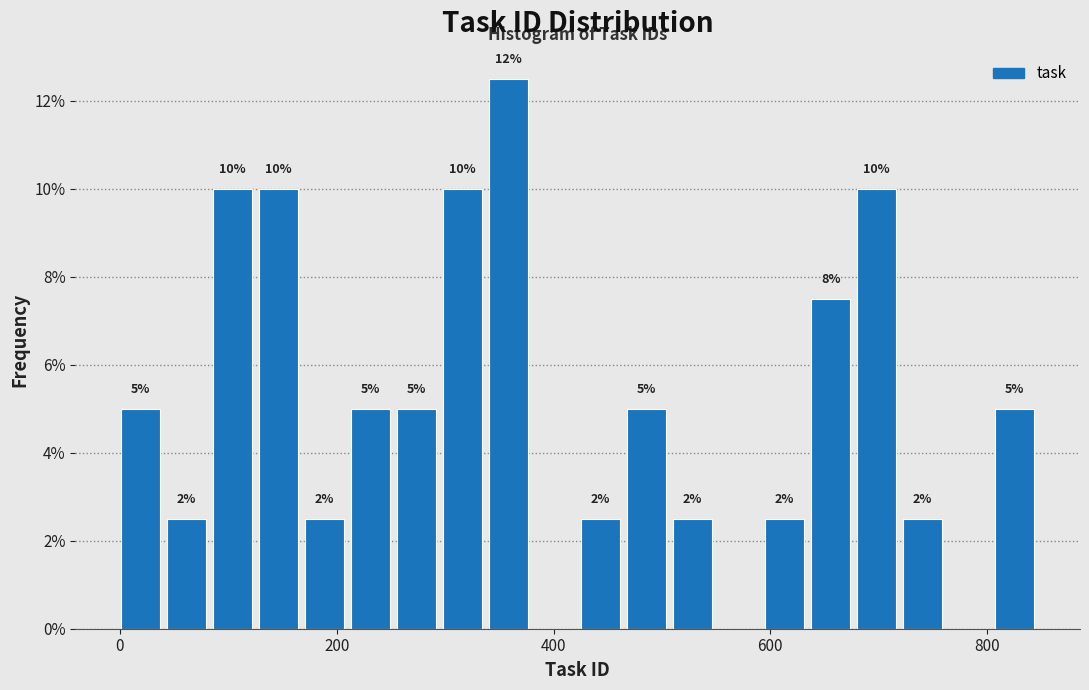

Read against the x-axis, roughly where is the centre of the tallest bar?

360